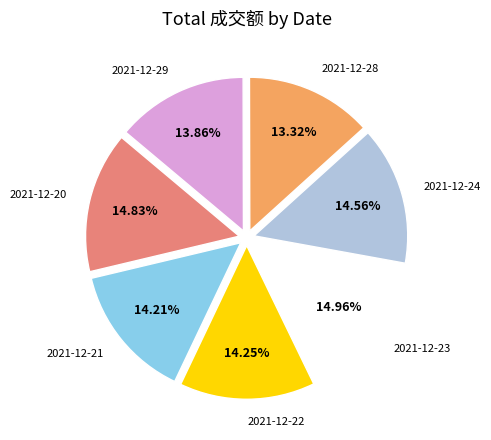

To the nearest percent, what is the difference between the largest and smallest slice percentages?

2%